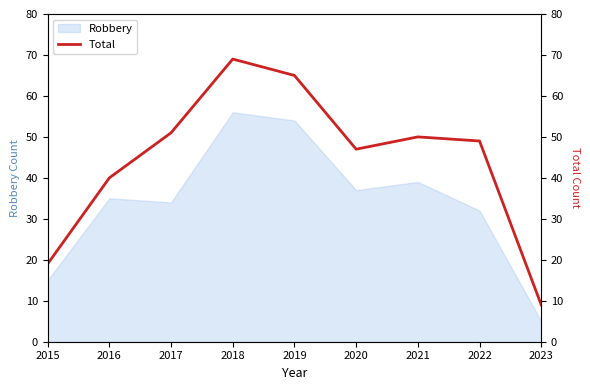

How many lines are shown in the chart?

1